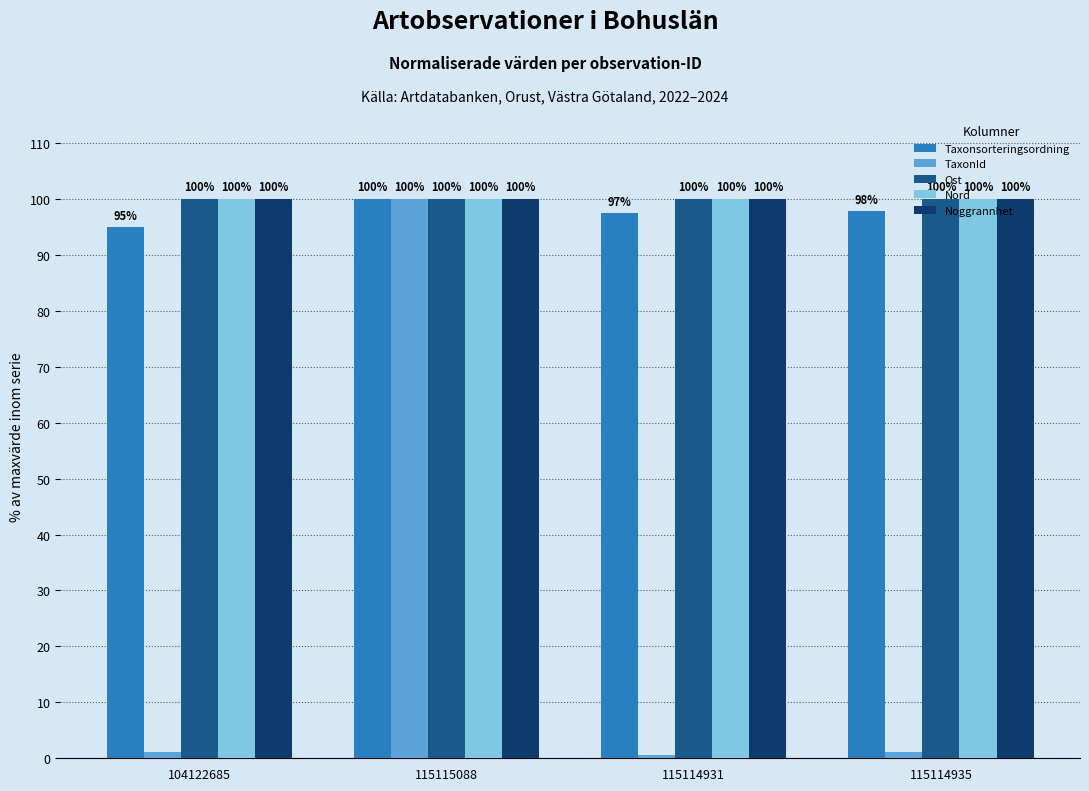

What is the maximum value for Ost?

100.0